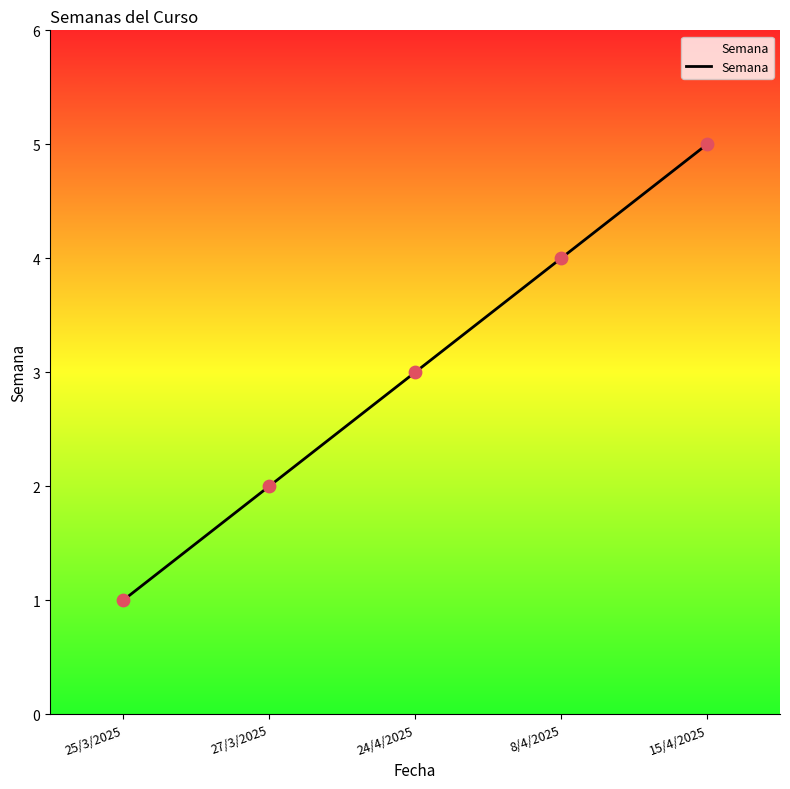

Between 8/4/2025 and 24/4/2025, which is larger?

8/4/2025